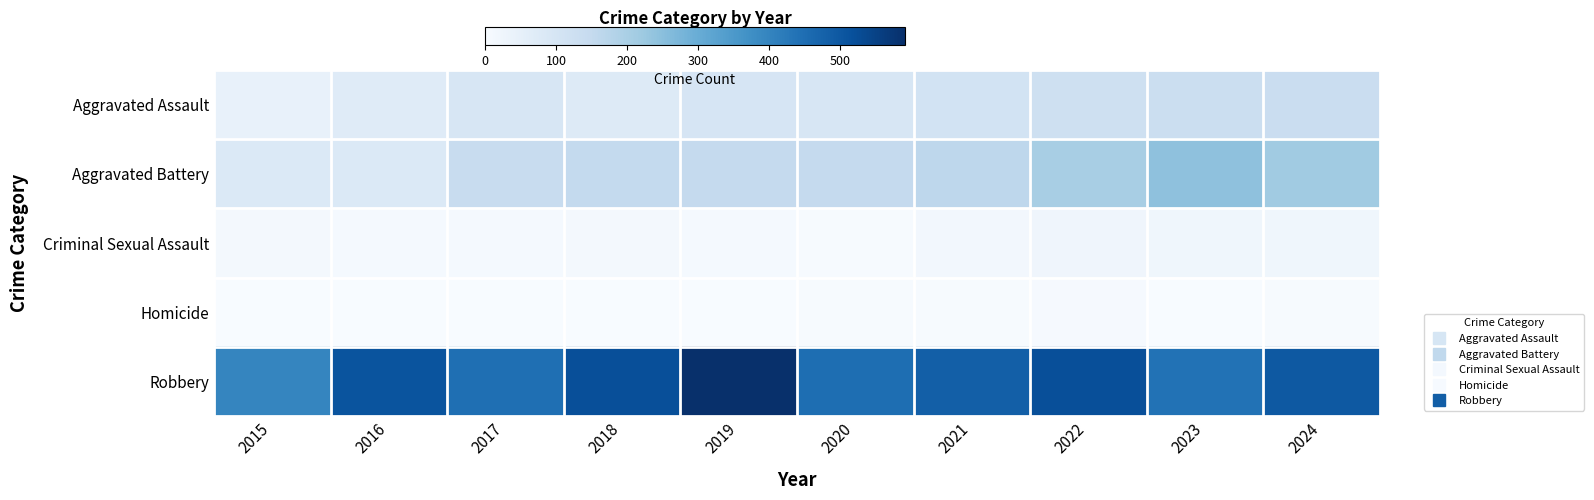

Reading right to left, extract all data points from this chart.

Aggravated Assault: 2024=136	2023=130	2022=121	2021=110	2020=94	2019=98	2018=77	2017=95	2016=71	2015=46
Aggravated Battery: 2024=215	2023=244	2022=202	2021=163	2020=150	2019=148	2018=152	2017=142	2016=82	2015=82
Criminal Sexual Assault: 2024=23	2023=22	2022=24	2021=14	2020=3	2019=8	2018=11	2017=8	2016=8	2015=12
Homicide: 2024=4	2023=2	2022=6	2021=4	2020=3	2019=2	2018=1	2017=1	2016=1	2015=0
Robbery: 2024=498	2023=439	2022=521	2021=484	2020=450	2019=591	2018=520	2017=446	2016=510	2015=395